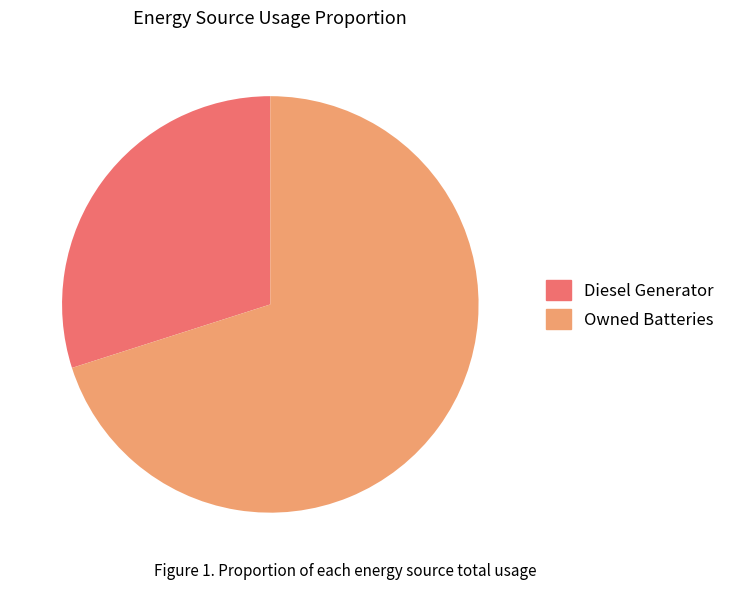

Which slice is the largest?

Owned Batteries